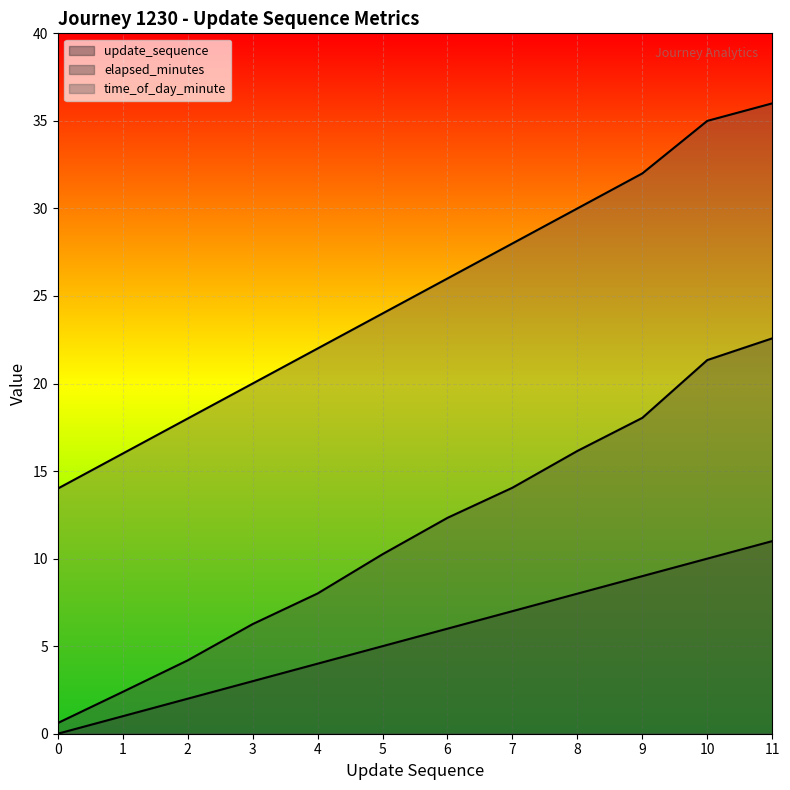

True or false: time_of_day_minute has more than 2 interior local peaks.

False